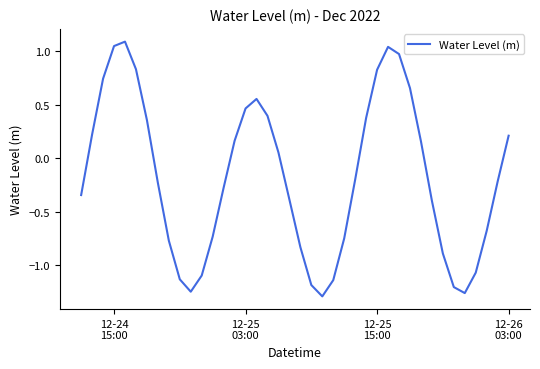

What is the maximum value shown in the chart?

1.1